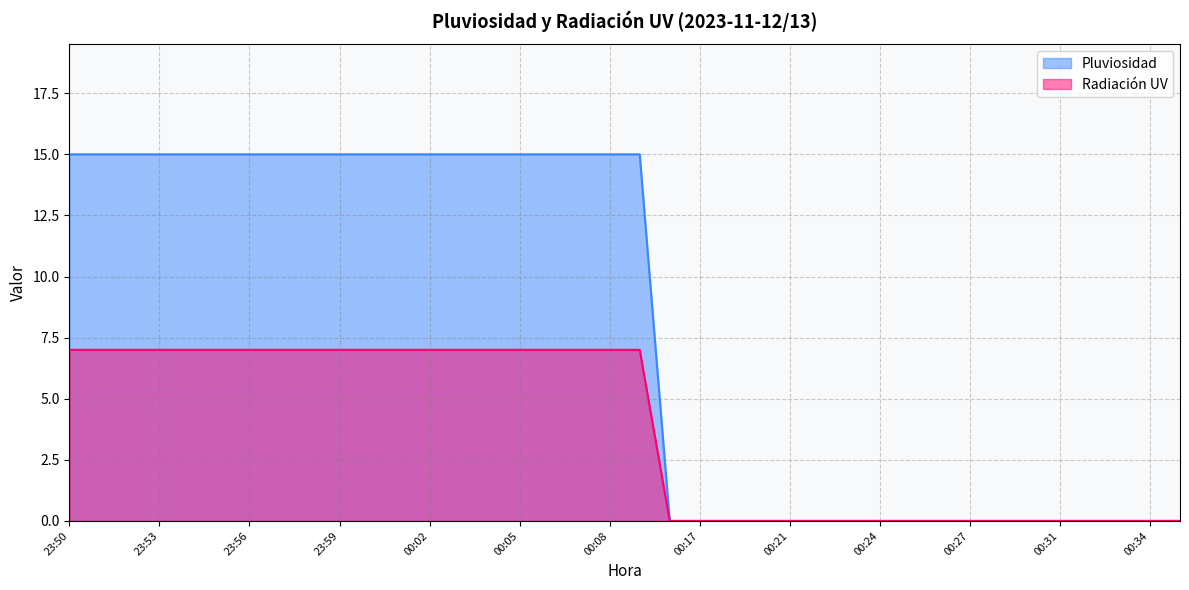

The value of Pluviosidad at 00:20 is 6. True or false?

False